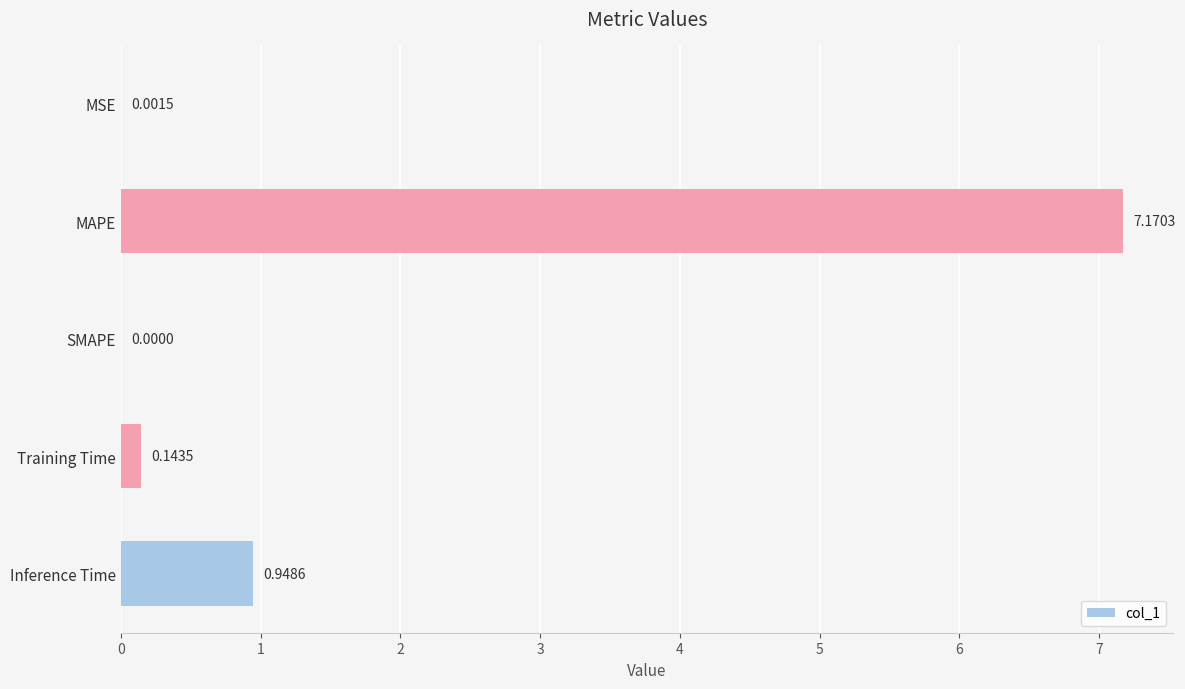

Which has a higher value, Inference Time or SMAPE?

Inference Time